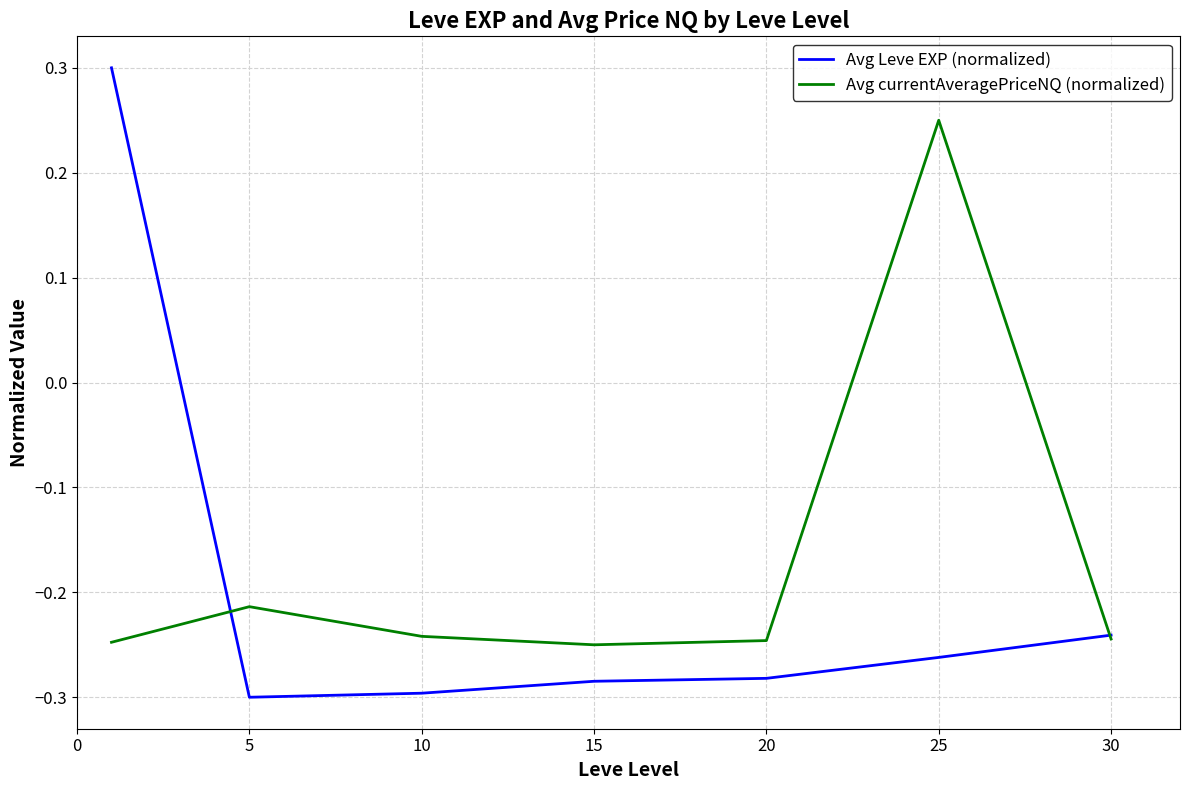

Rank the series by their maximum value, from lowest to highest.

Avg currentAveragePriceNQ (normalized), Avg Leve EXP (normalized)